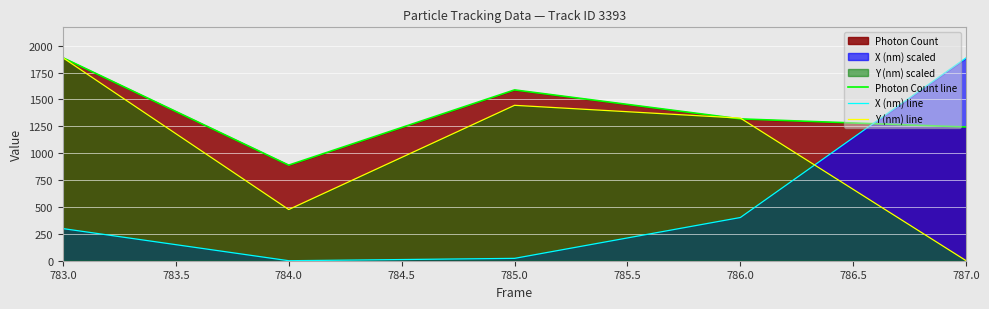

Rank the series by their maximum value, from highest to lowest.

Photon Count line, X (nm) line, Y (nm) line